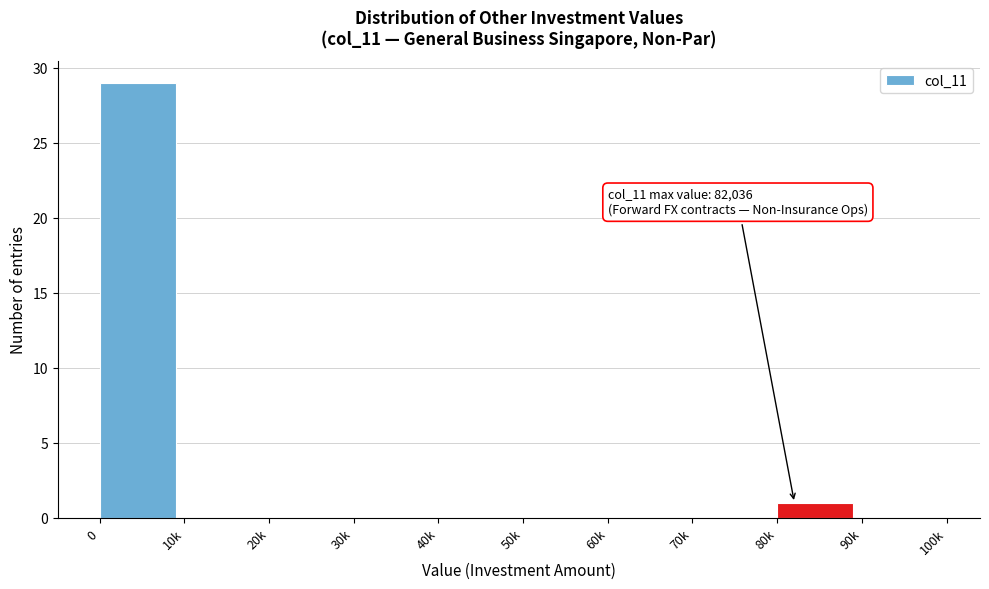

Reading left to right, extract all data points from this chart.

0=29	10k=0	20k=0	30k=0	40k=0	50k=0	60k=0	70k=0	80k=1	90k=0